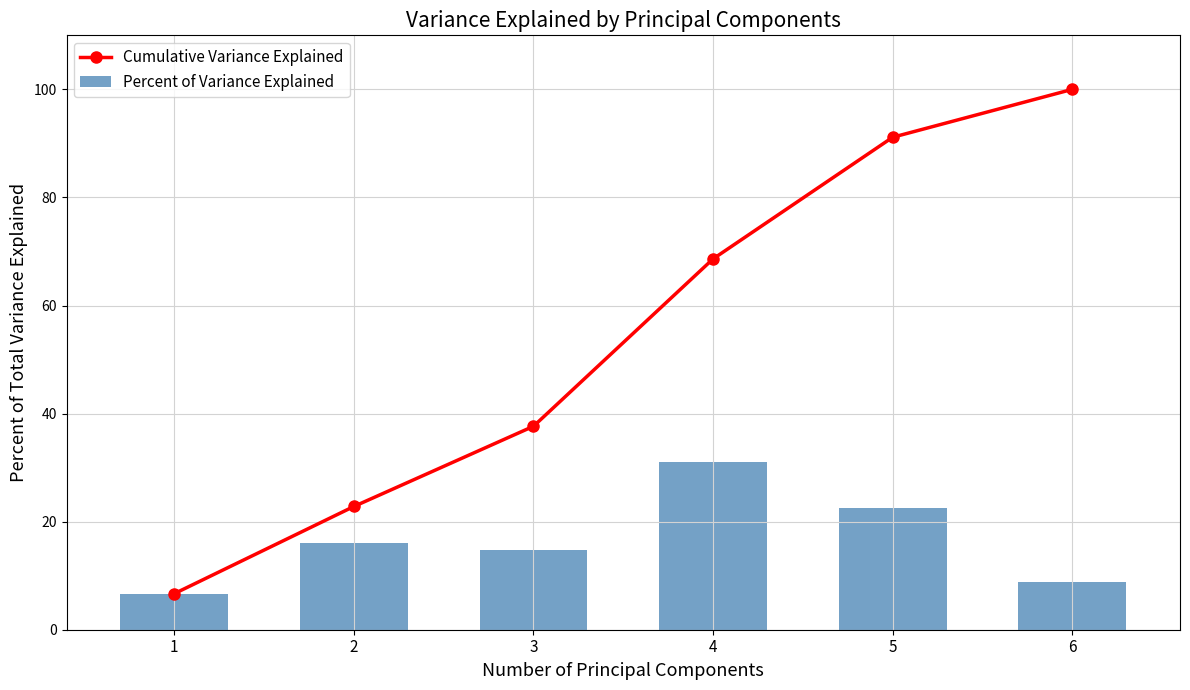

What is the total value across all series at 2?

38.9